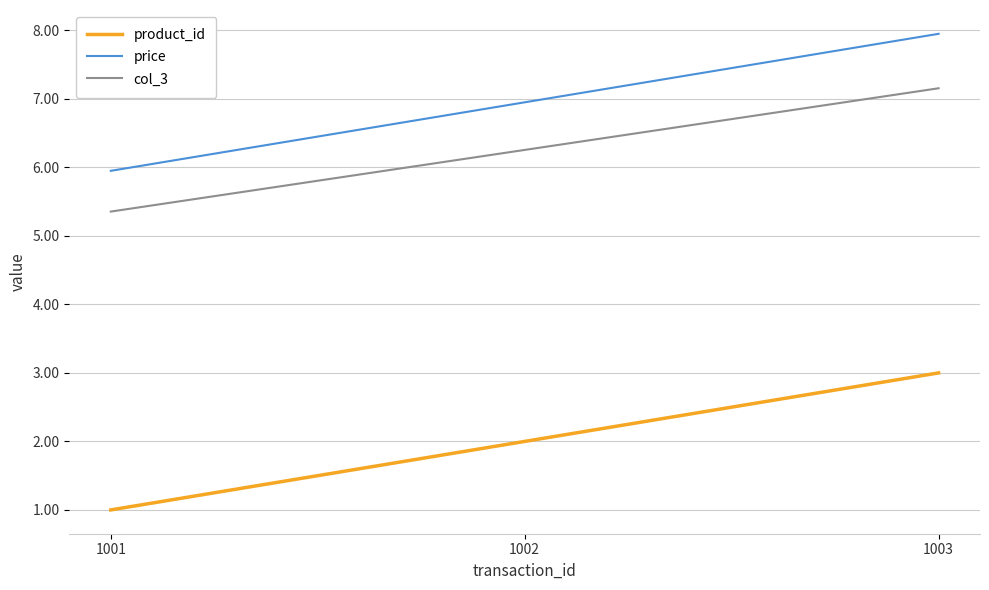

Rank the series at 1001 from lowest to highest value.

product_id, col_3, price